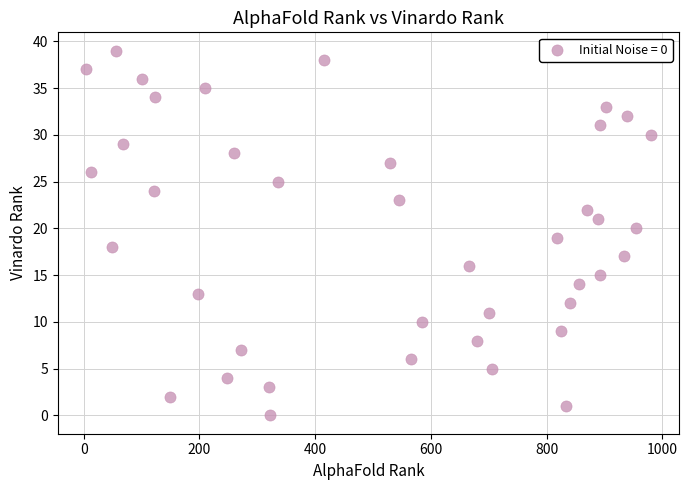

What is the range of Y values (max minus min)?

39